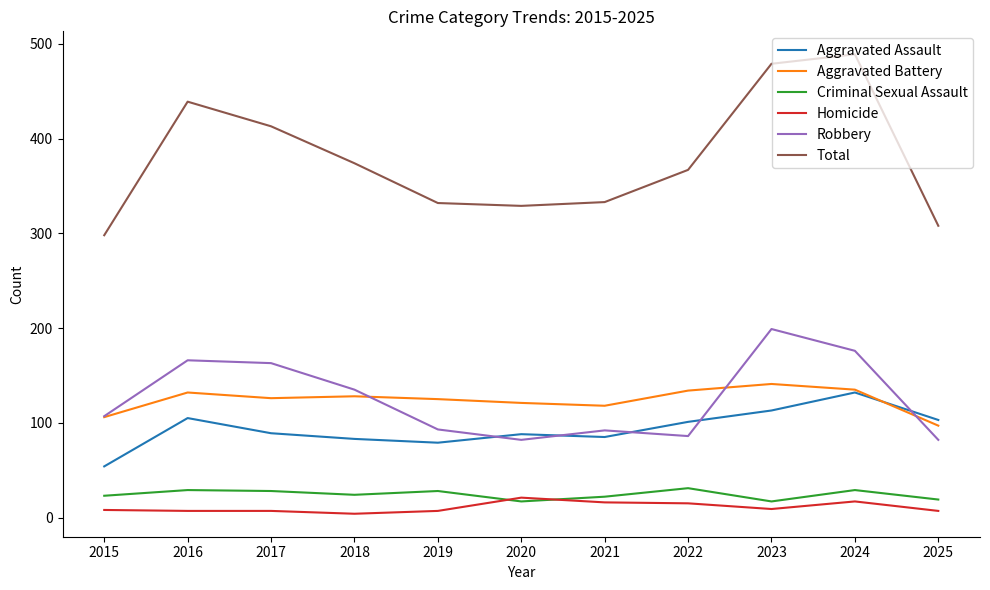

What is the difference between the highest and lowest values at 2022?

352